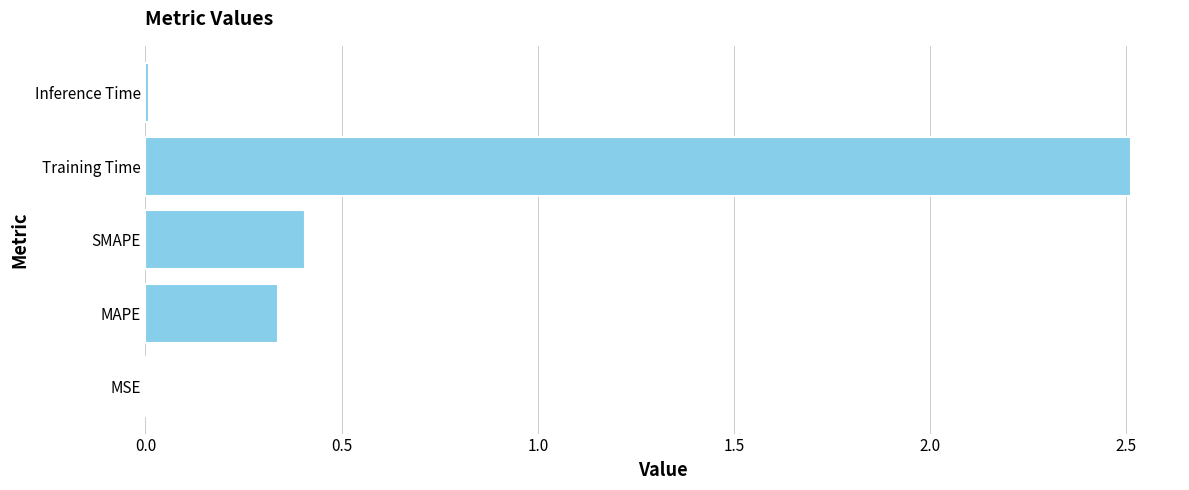

At which category does the chart reach its peak across all series?

Training Time